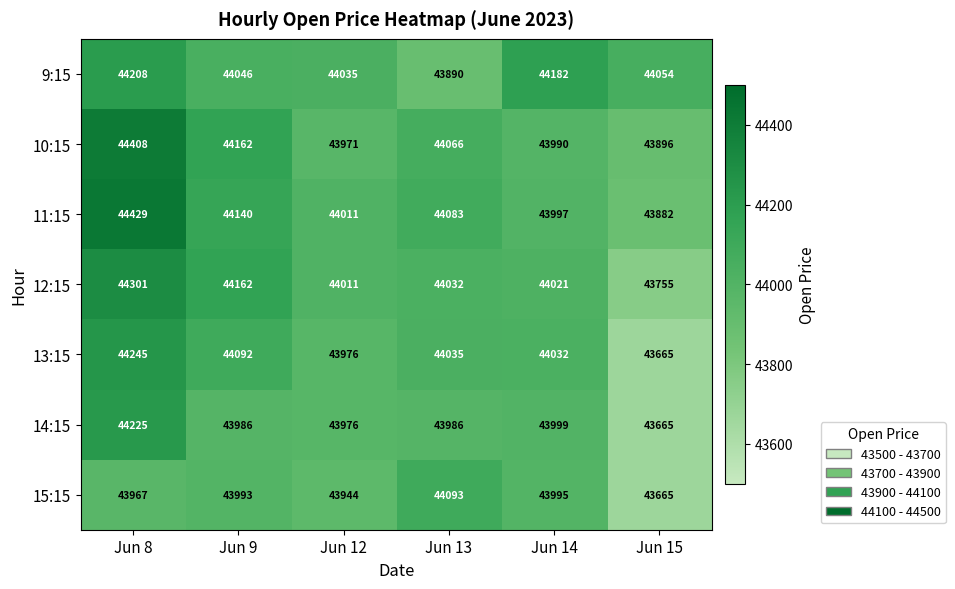

What is the total value across all series at Jun 15?

306582